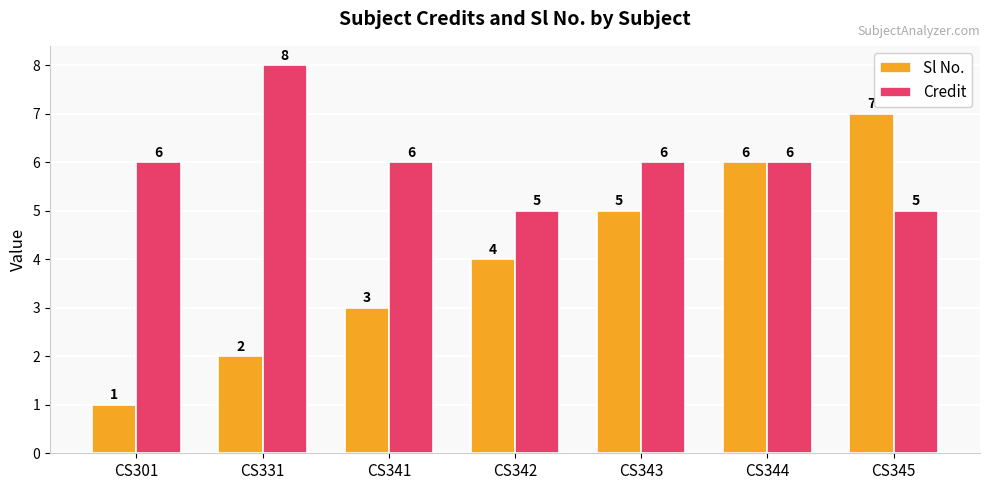

Which label corresponds to the smallest value in the chart?

CS301